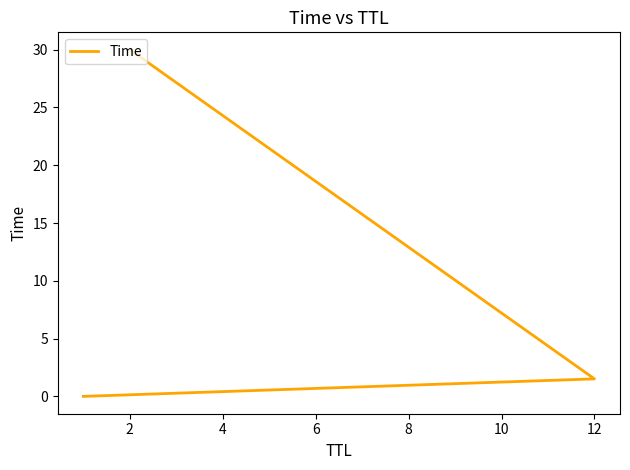

Is it true that the value at 12 is 0.9?

False